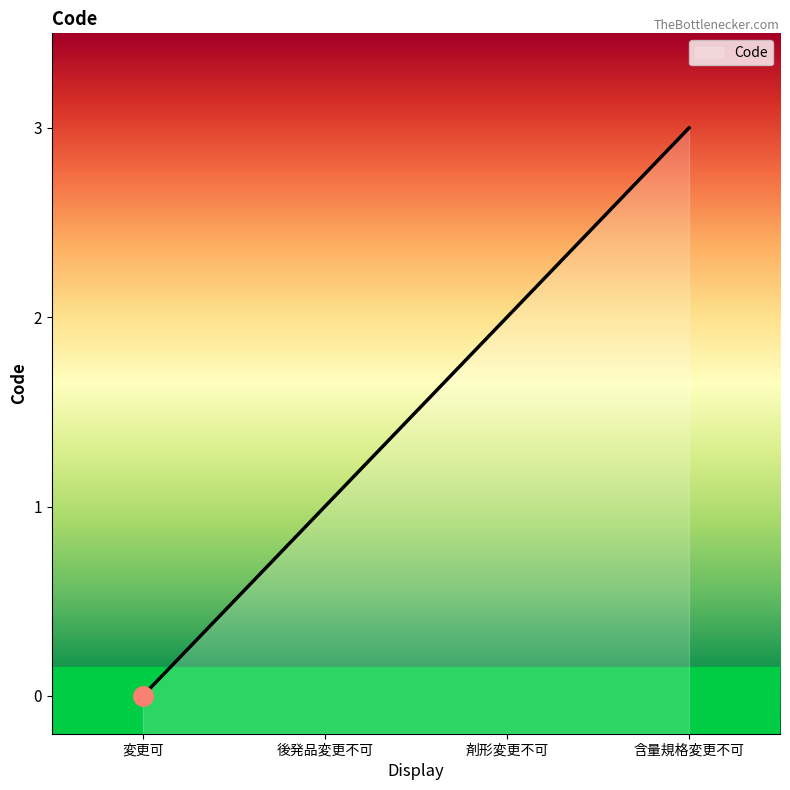

Reading left to right, list all the values displayed in this chart.

0	1	2	3